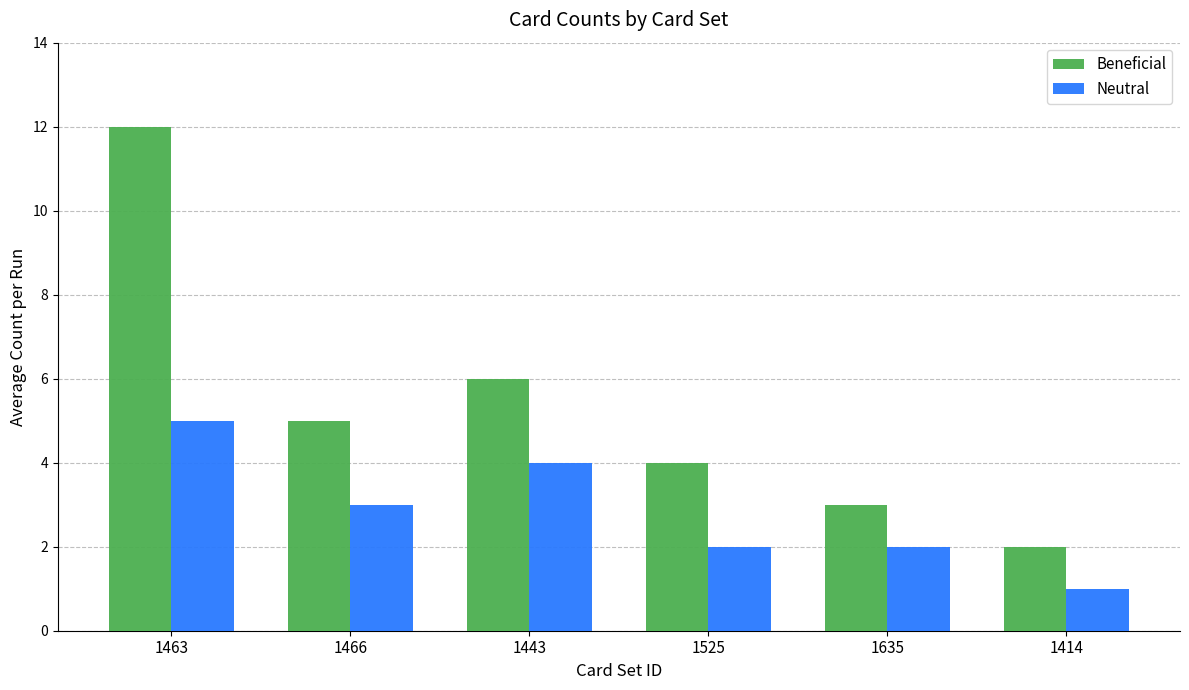

List the series in order of their peak value, highest first.

Beneficial, Neutral